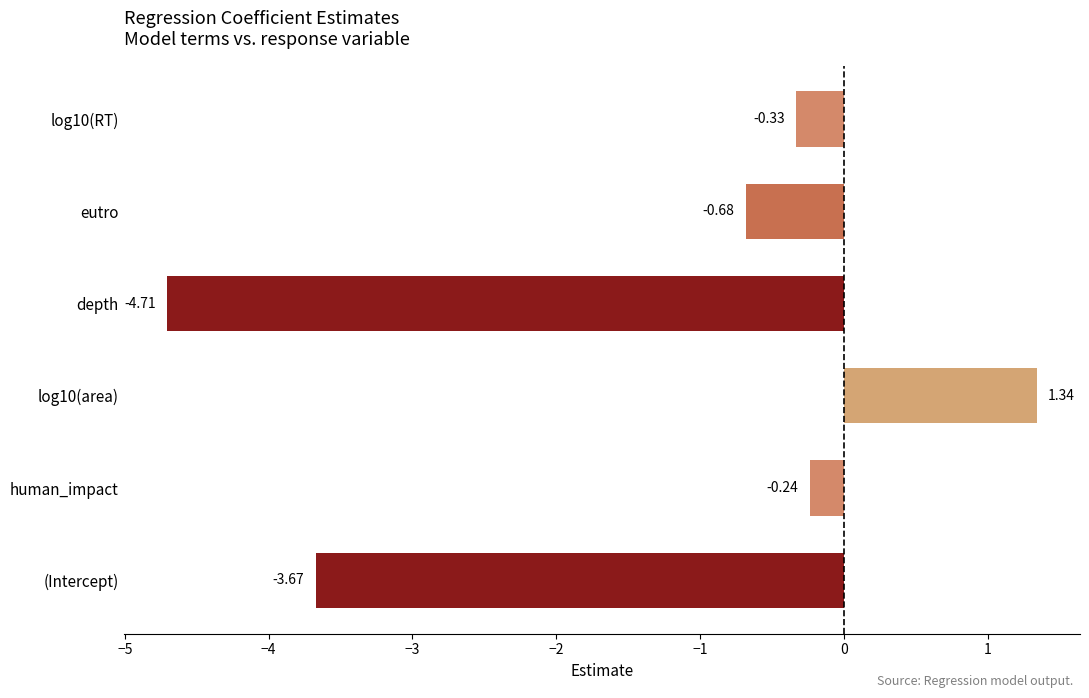

Rank the categories by value from highest to lowest.

log10(area), human_impact, log10(RT), eutro, (Intercept), depth